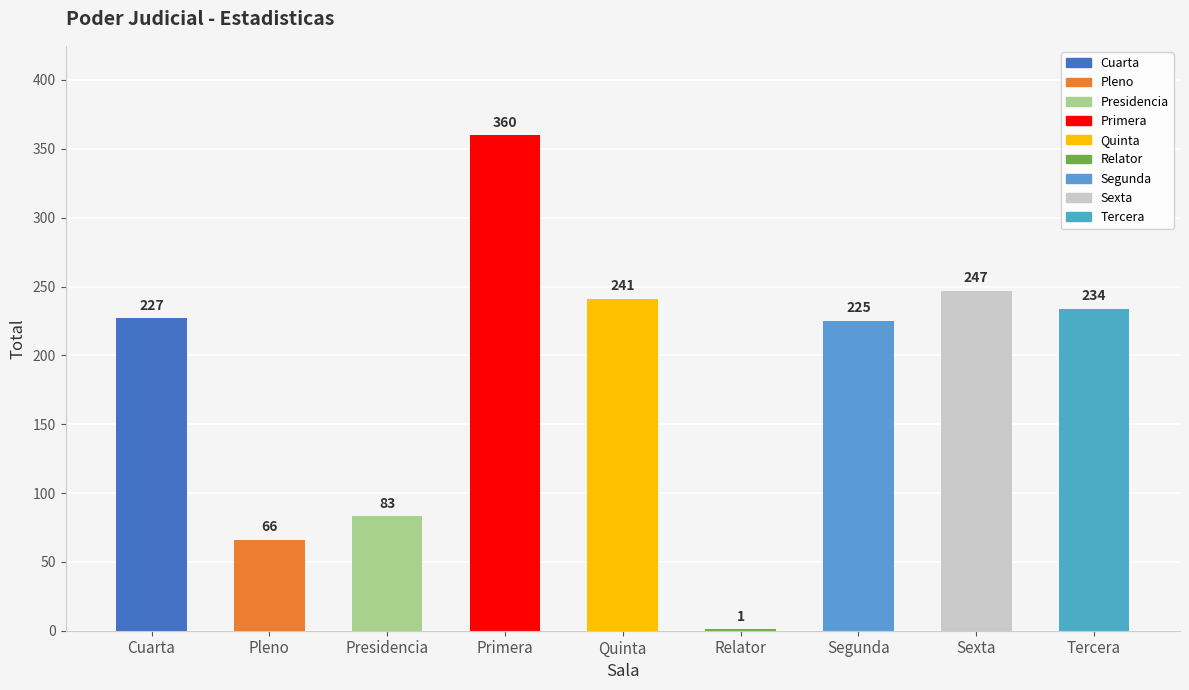

What is the ratio of the value at Sexta to the value at Primera?

0.7